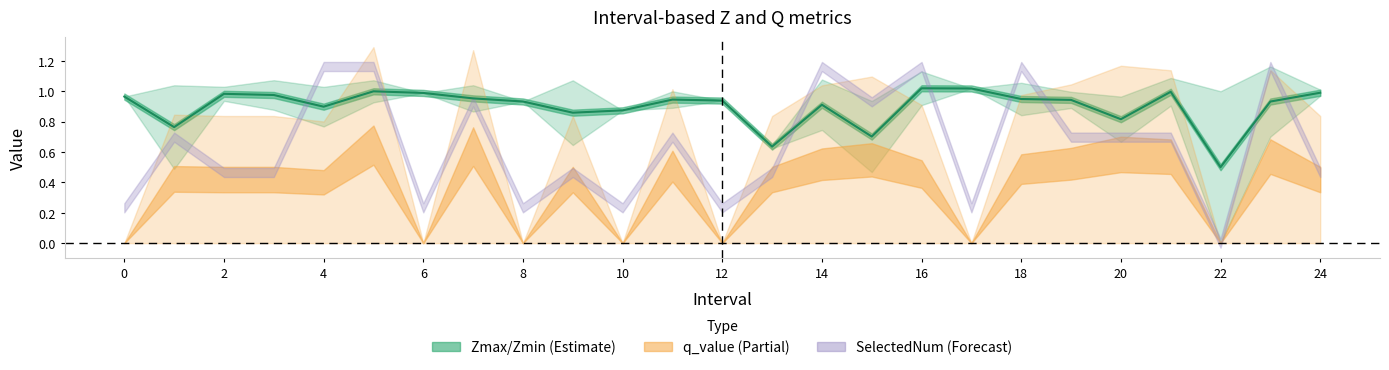

The value at 24 is 0.3. True or false?

False